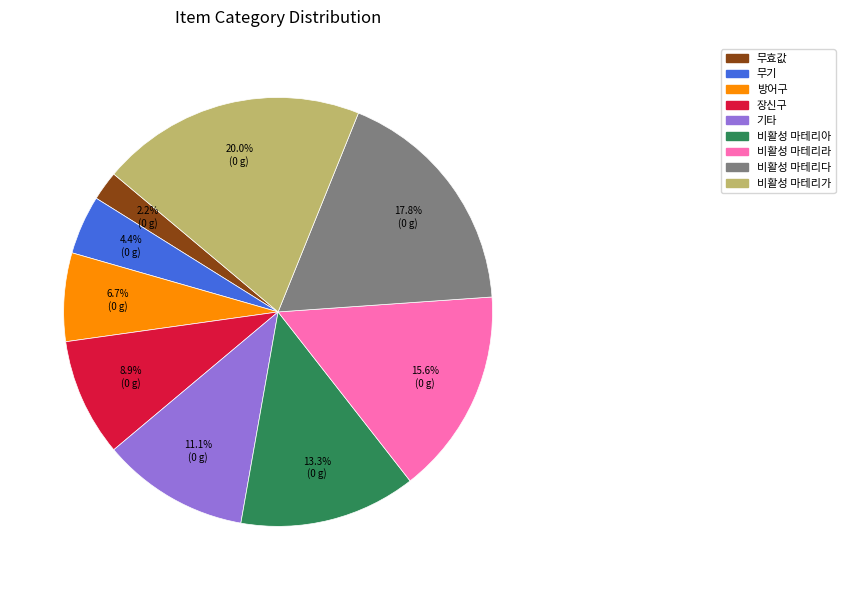

What percentage do 장신구 and 비활성 마테리가 together represent?

28.9%